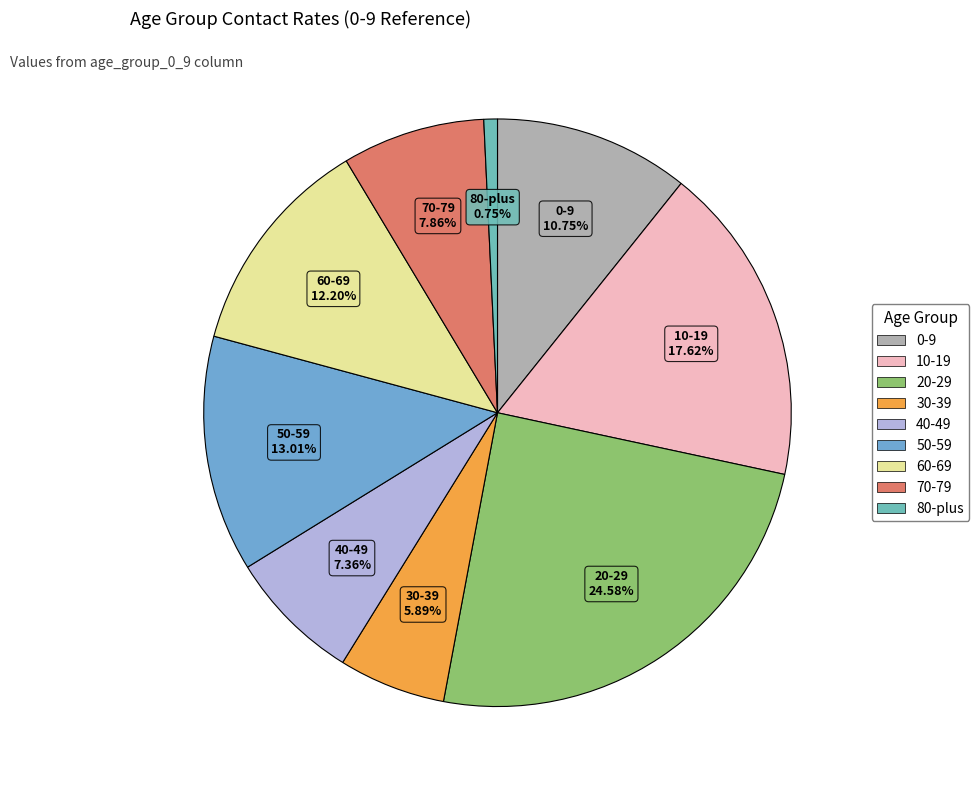

How many segments does this pie chart have?

9